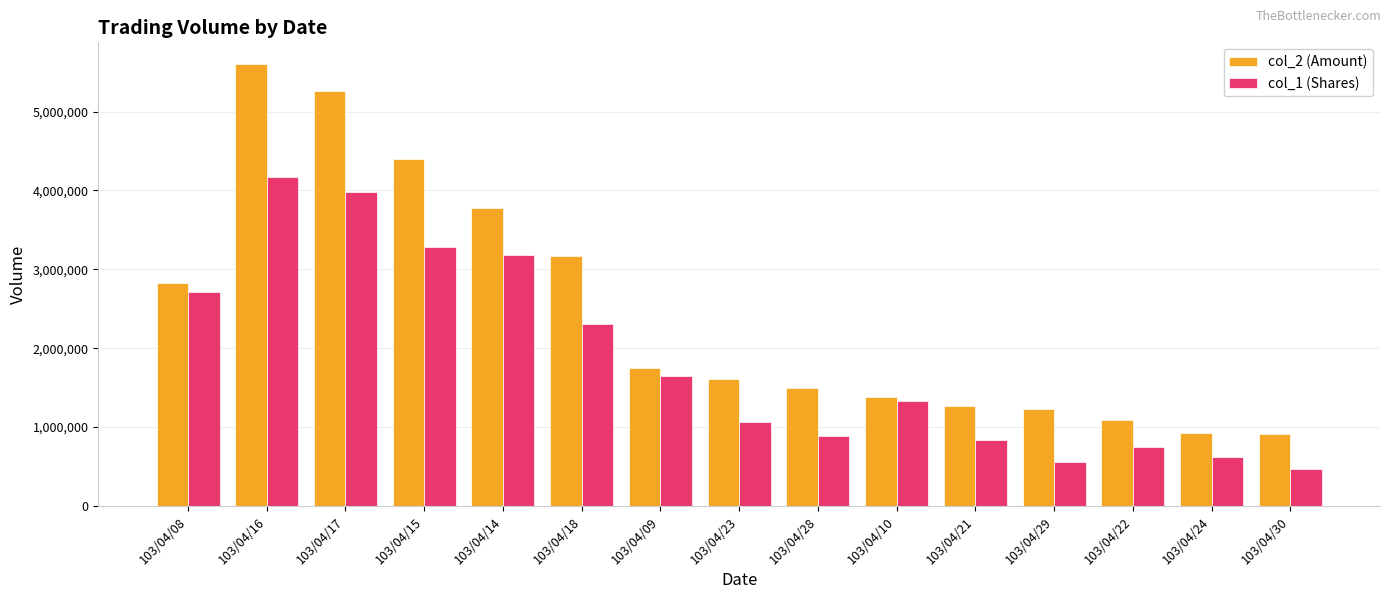

Rank the categories by col_1 (Shares) value from lowest to highest.

103/04/30, 103/04/29, 103/04/24, 103/04/22, 103/04/21, 103/04/28, 103/04/23, 103/04/10, 103/04/09, 103/04/18, 103/04/08, 103/04/14, 103/04/15, 103/04/17, 103/04/16